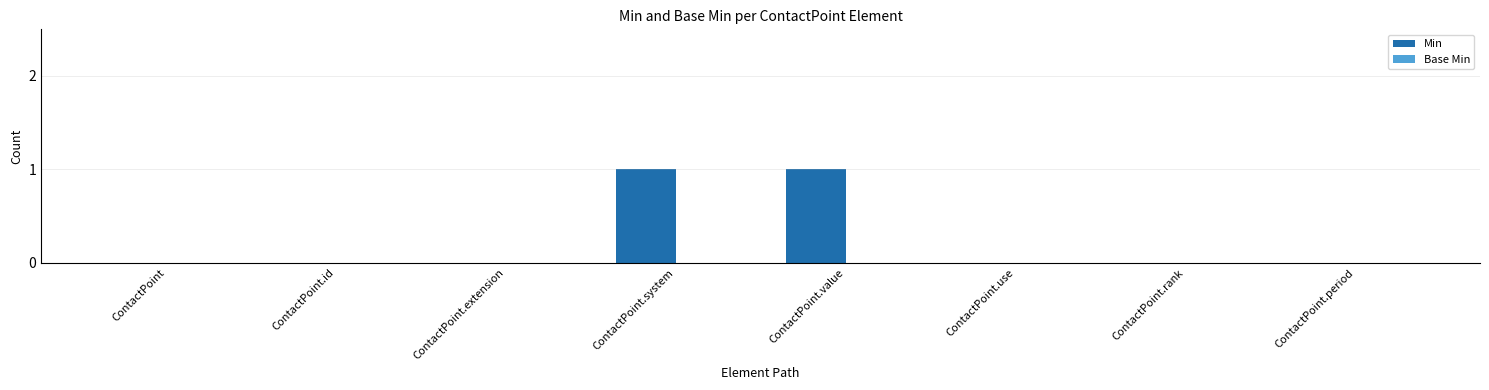

The chart shows a value of 0 at ContactPoint.rank. True or false?

True